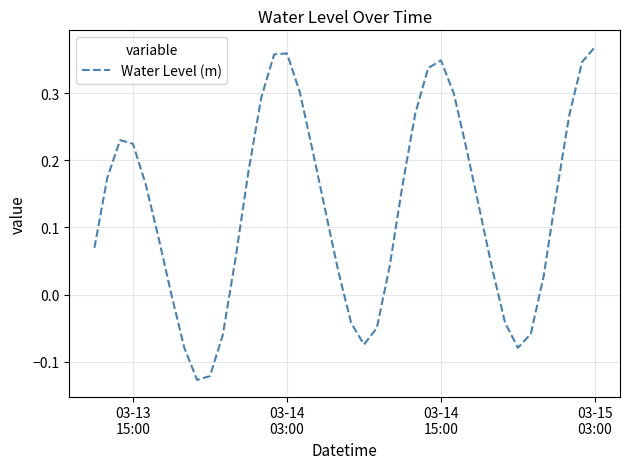

How many lines are shown in the chart?

1